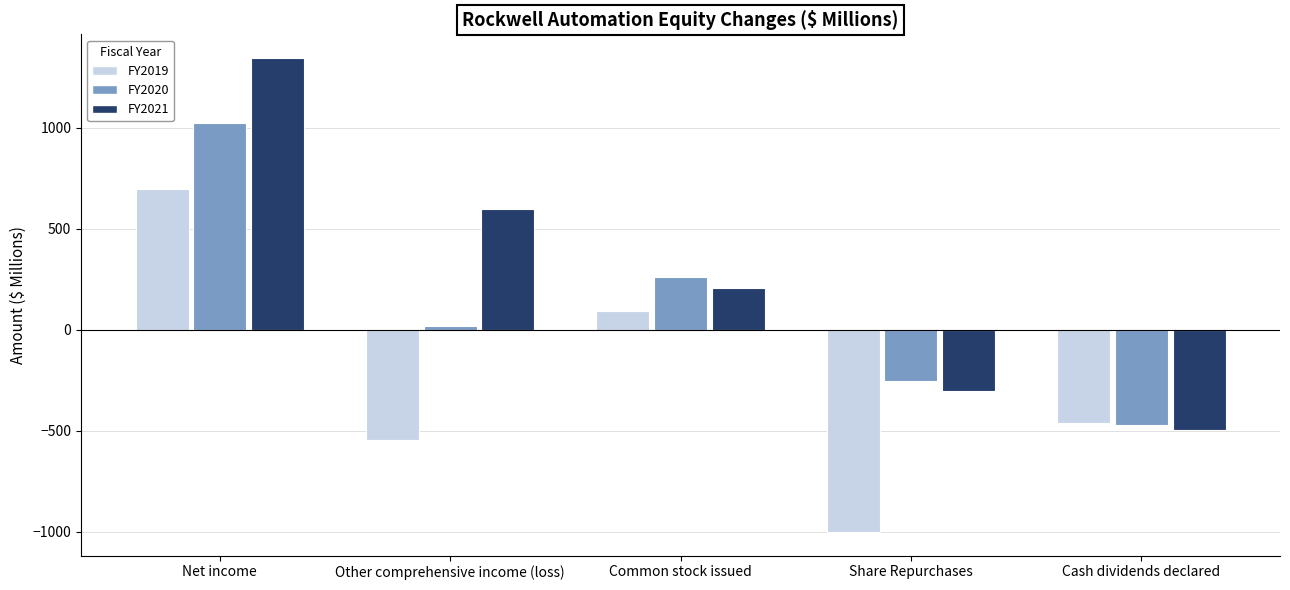

Which series has the largest total across all categories?

FY2021